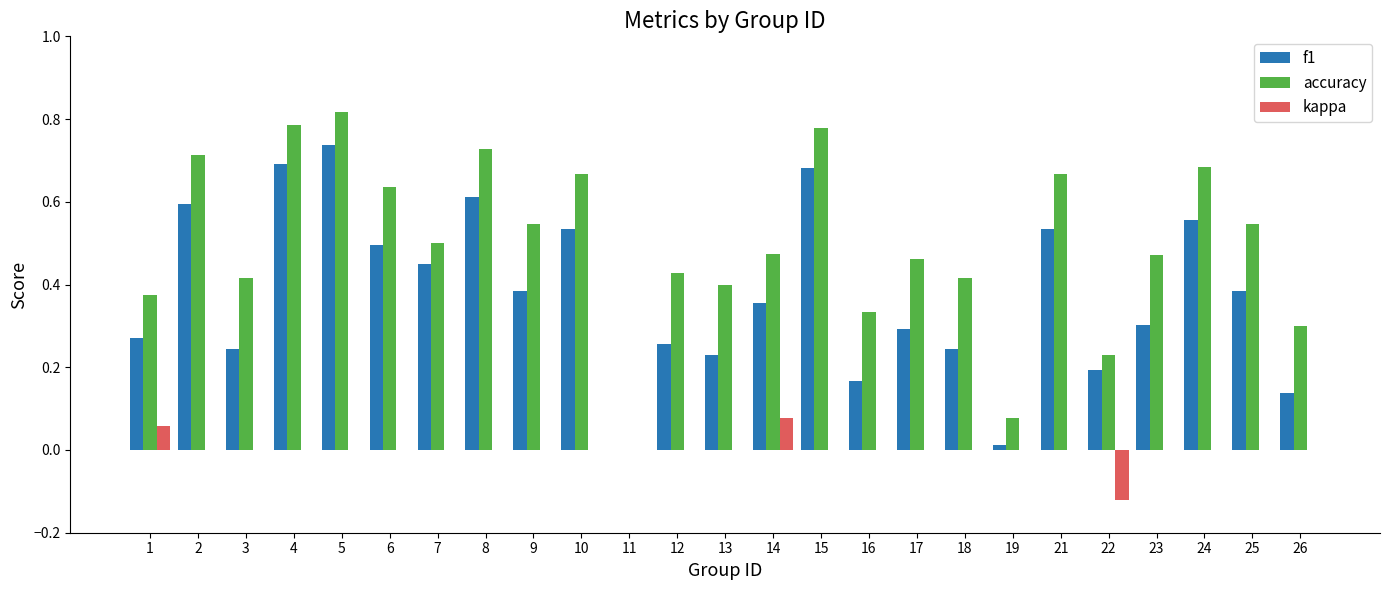

Count the number of categories in the chart.

25